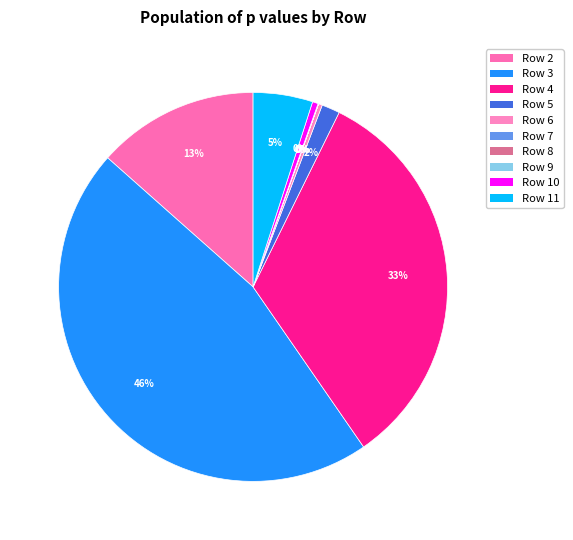

How many segments does this pie chart have?

10